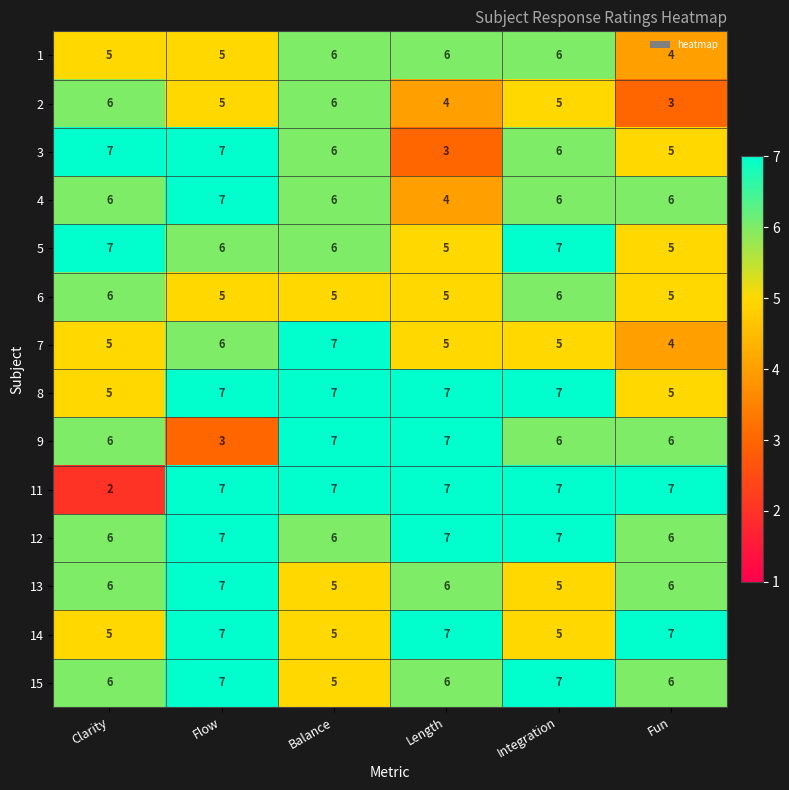

At which category is the sum across all series the highest?

Flow